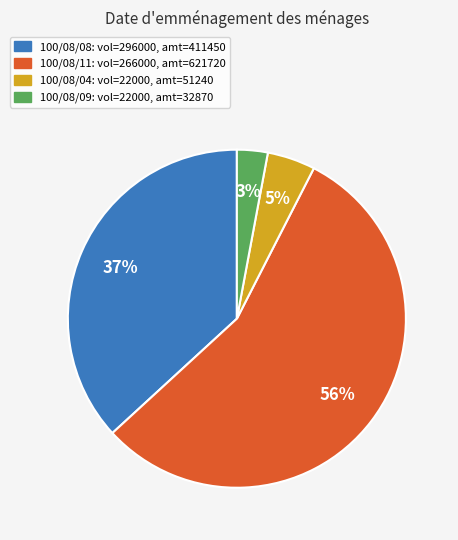

Is there any slice that represents more than half of the pie?

Yes